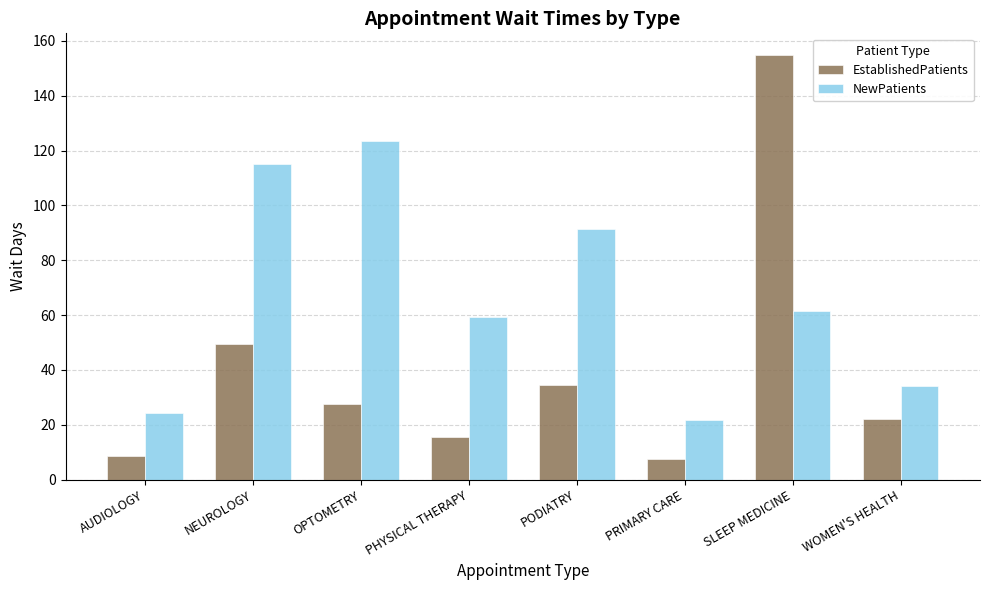

Reading right to left, transcribe all the data shown in this chart.

EstablishedPatients: 22.0	155.0	7.6	34.4	15.6	27.5	49.5	8.6
NewPatients: 34.3	61.5	21.6	91.4	59.4	123.6	115.2	24.4